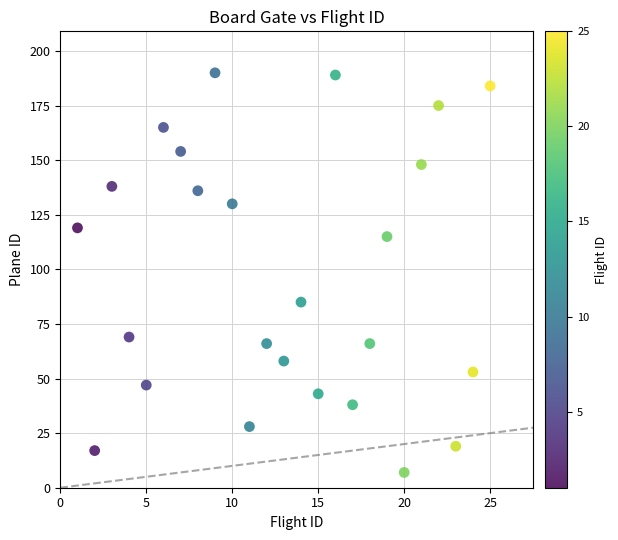

What Y value in the scatter plot is closest to 98?

85